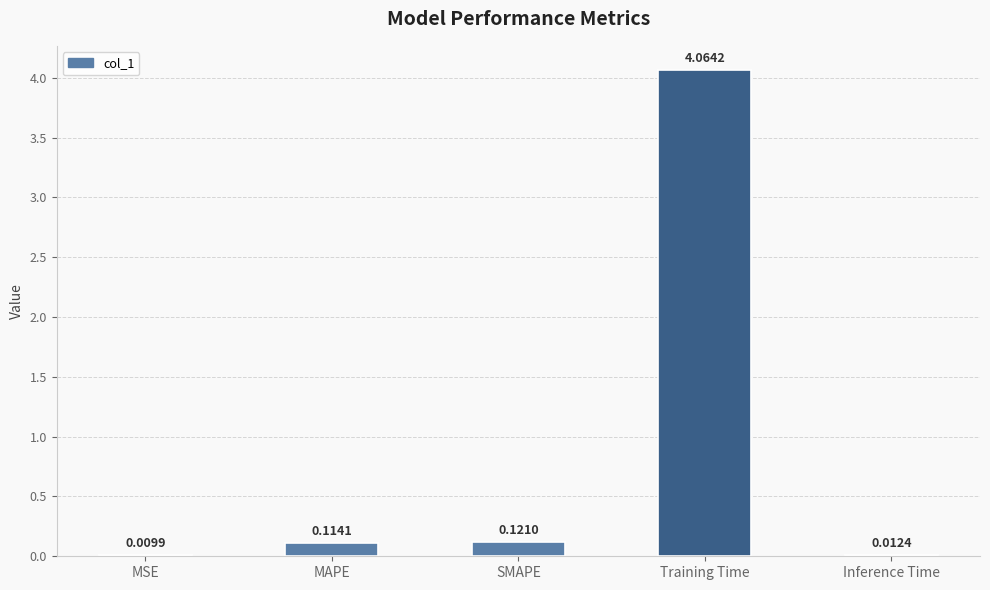

What is the sum of all values?

4.3